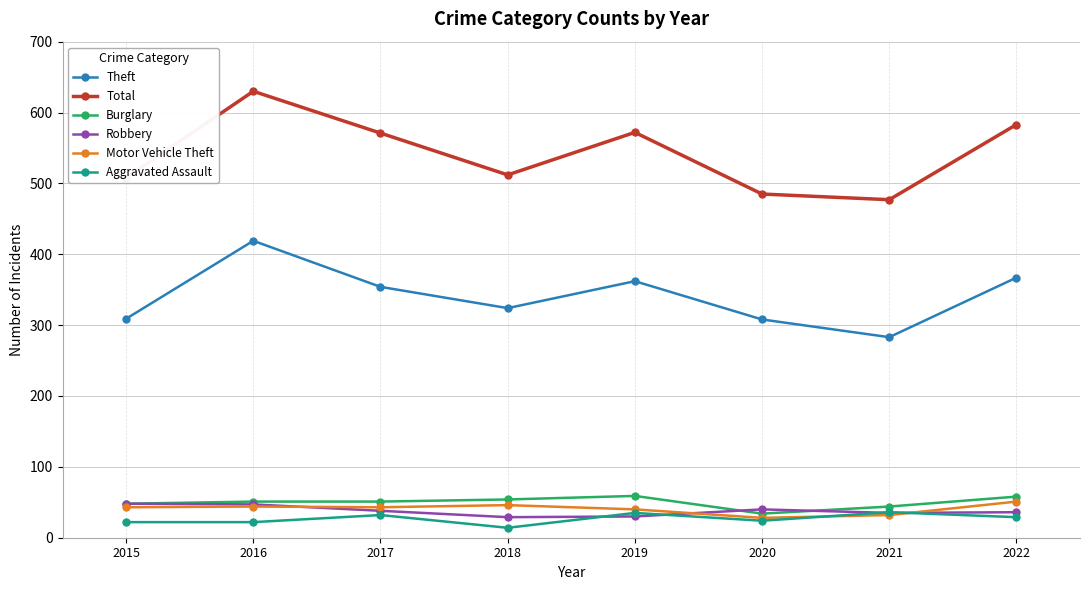

In Total, how many points are higher than both neighbors (excluding endpoints)?

2